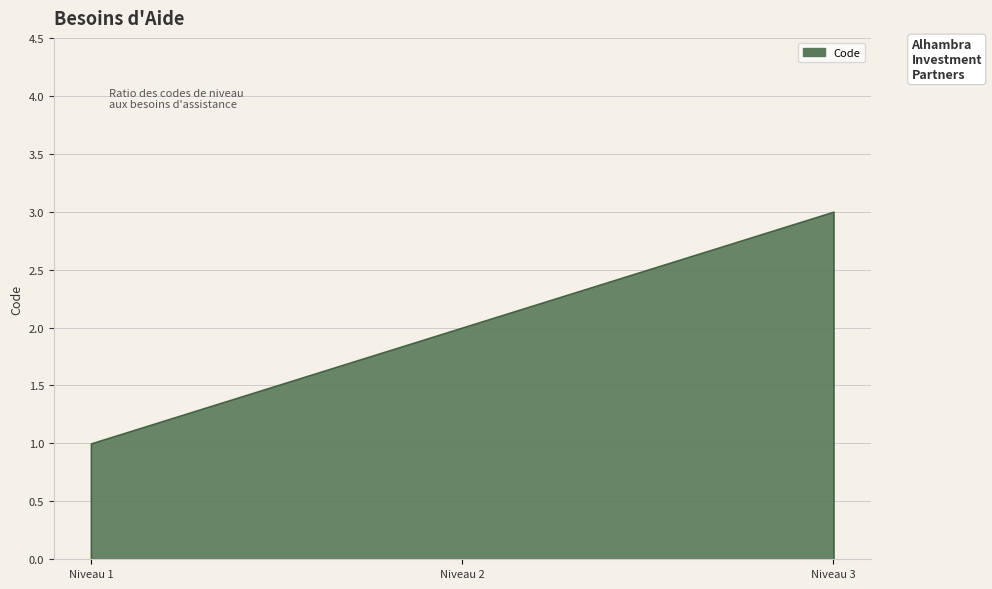

Rank the categories by value from lowest to highest.

Niveau 1, Niveau 2, Niveau 3